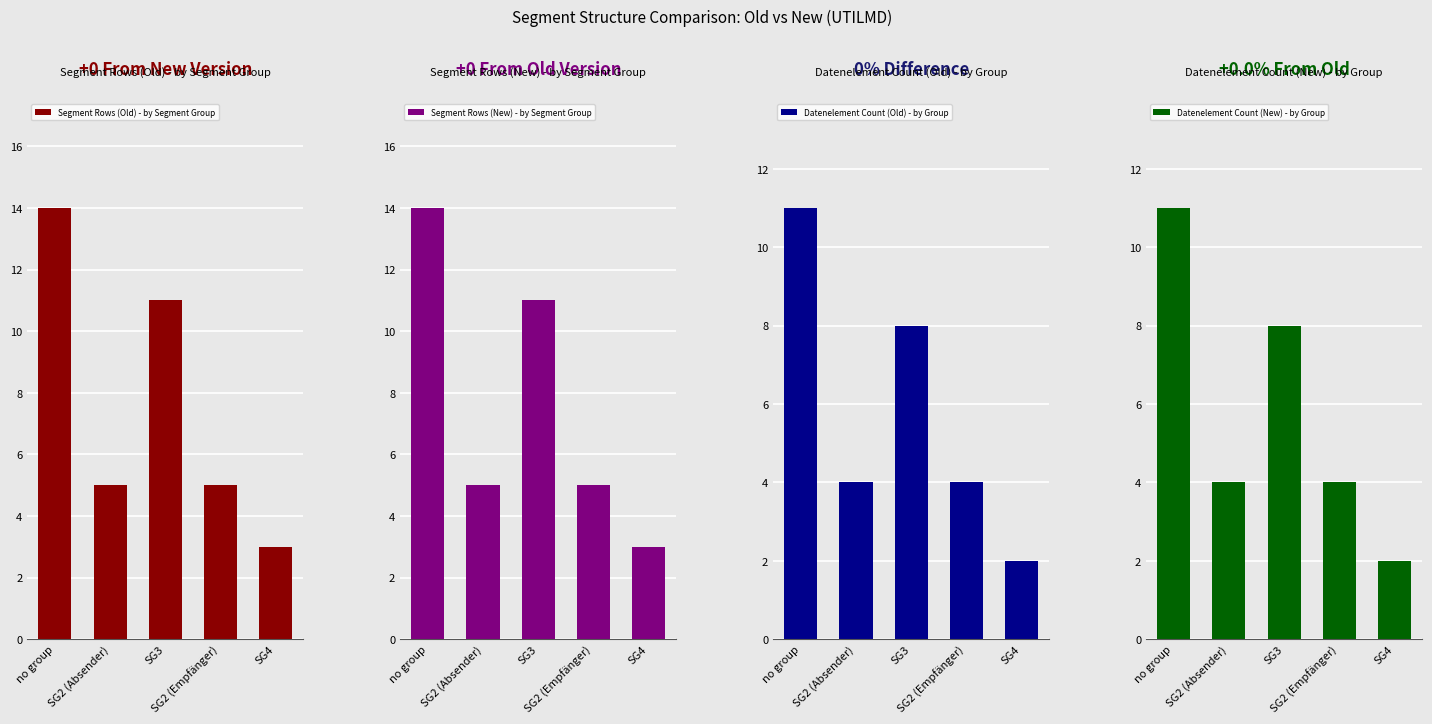

What is the total value across all series at SG4?

10